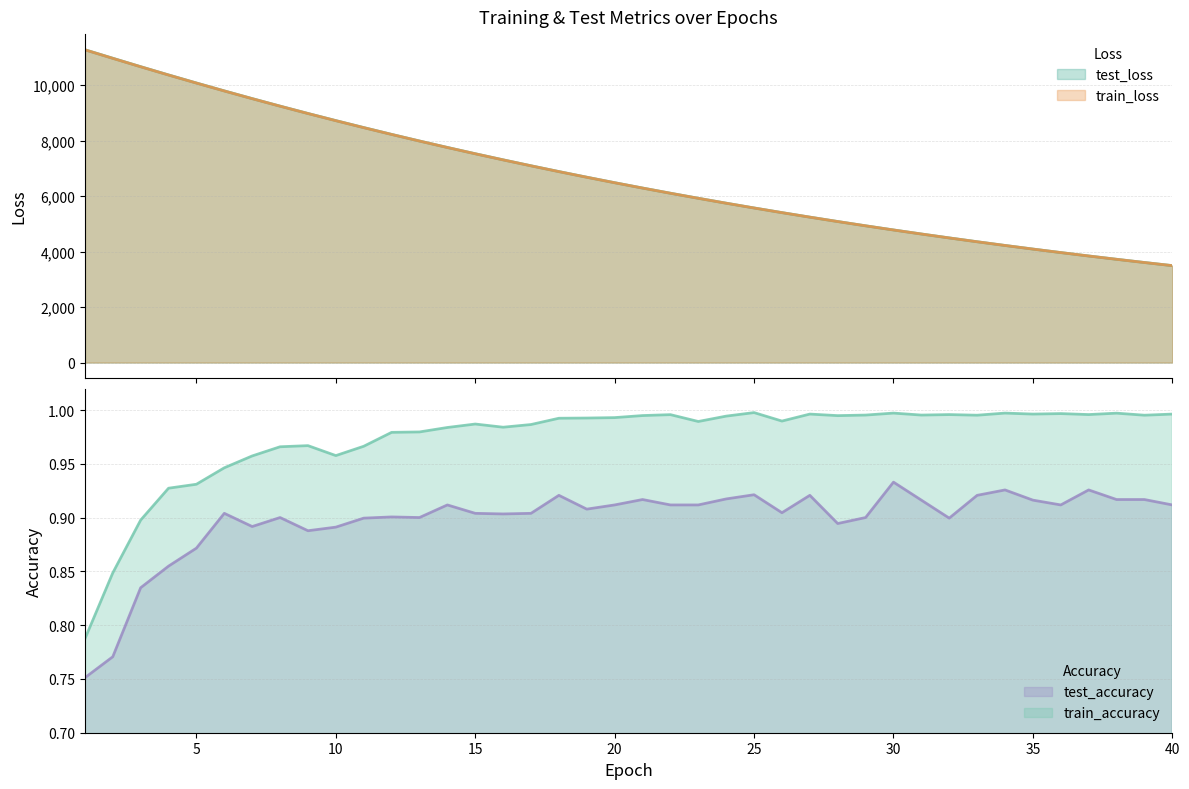

What is the spread (max minus min) of values at 29?

4929.6